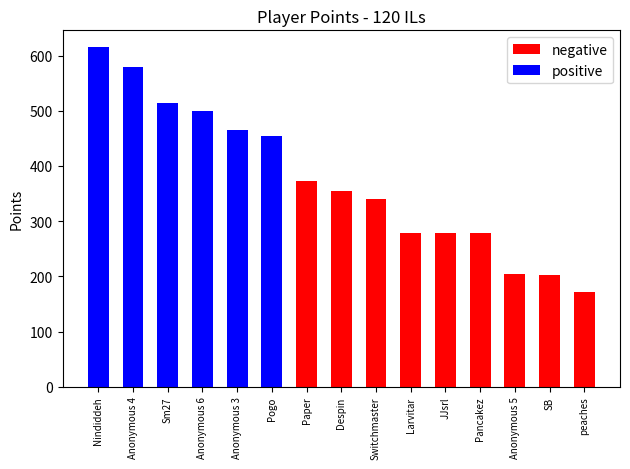

The value of positive at Pancakez is 0. True or false?

True